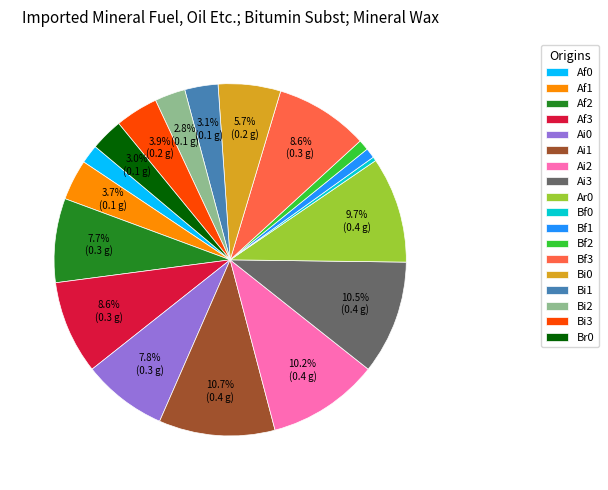

Combined, do Ai1 and Bf2 account for over 50%?

No